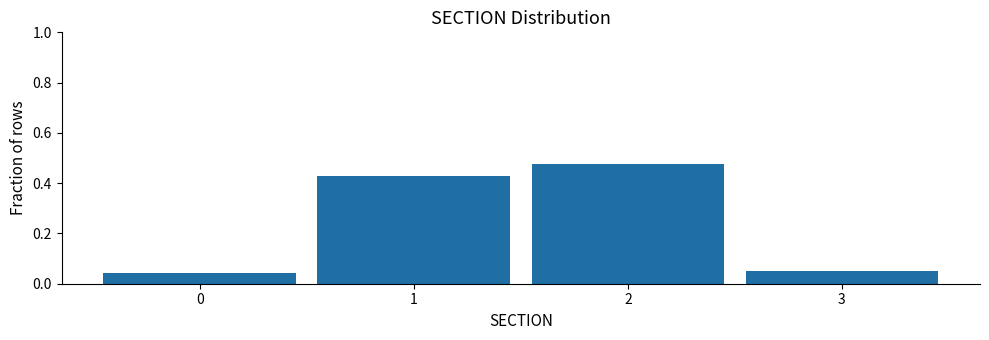

Reading left to right, transcribe this chart: for each bar, give the range it covers on the x-axis and its height. The values are not printed on the chart, so give them approximately, as read against the axis.

-0.5 to 0.5: 0.04
0.5 to 1.5: 0.42
1.5 to 2.5: 0.48
2.5 to 3.5: 0.06